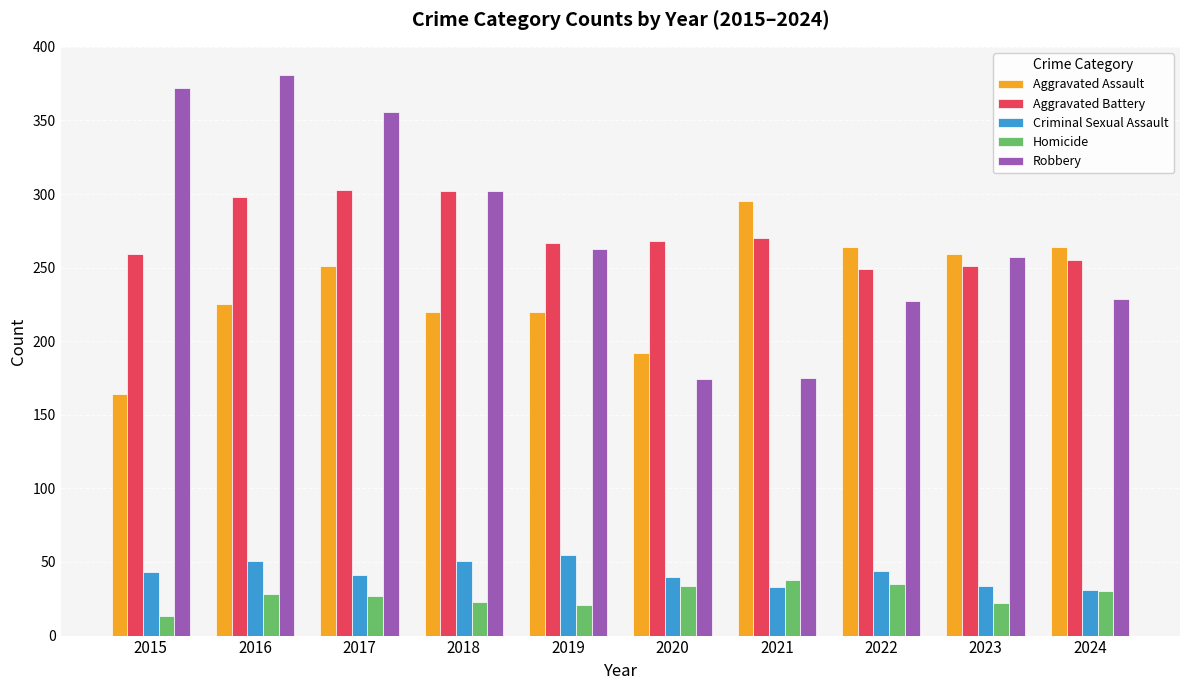

What is the lowest value of the Criminal Sexual Assault series?

31